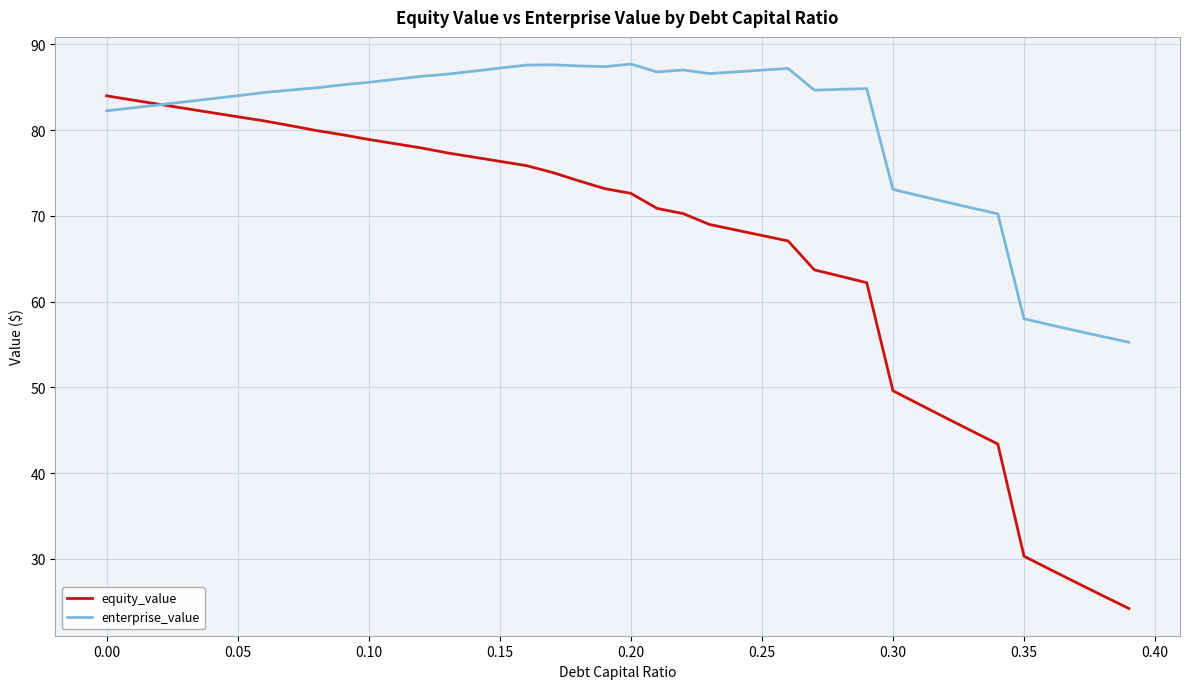

After their last crossing, which series has the higher values: enterprise_value or equity_value?

enterprise_value